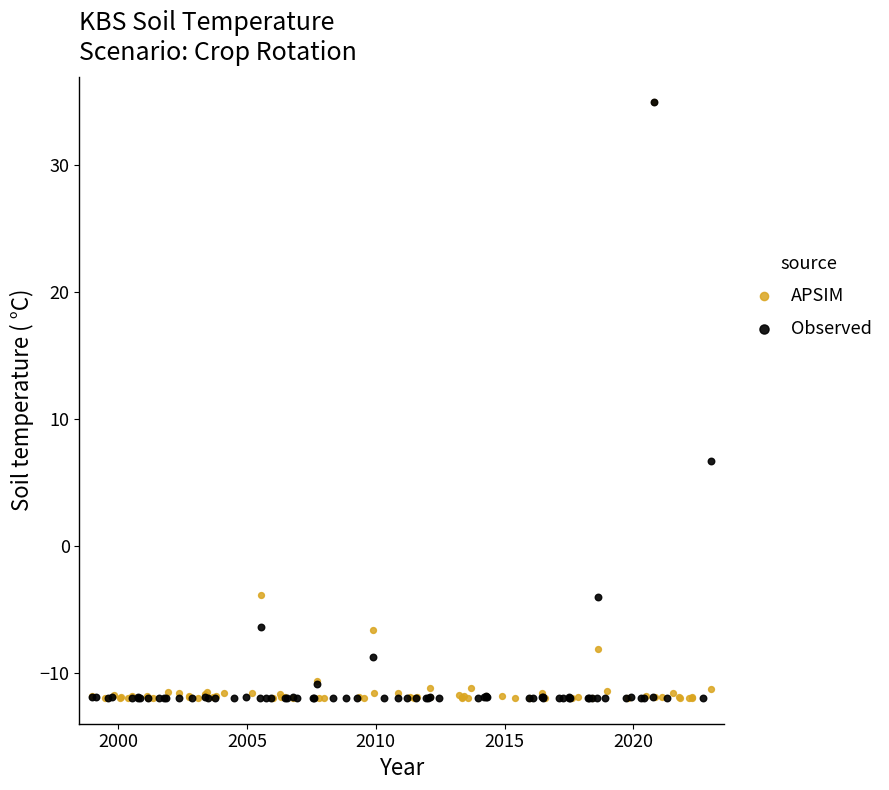

What are all the series names shown in the legend?

APSIM, Observed